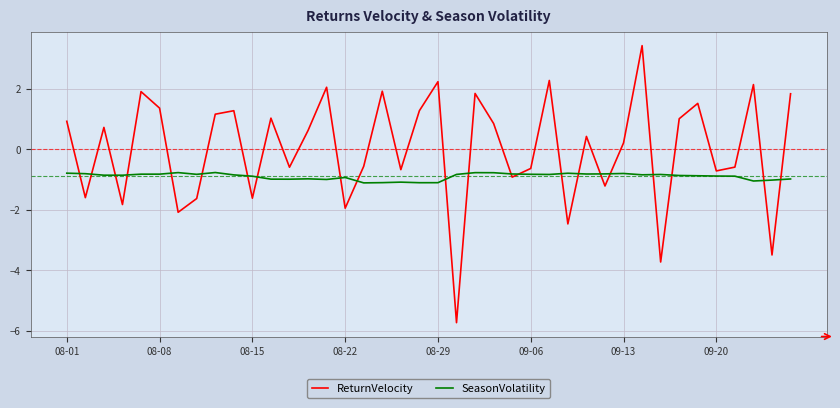

After their last crossing, which series has the higher values: SeasonVolatility or ReturnVelocity?

ReturnVelocity